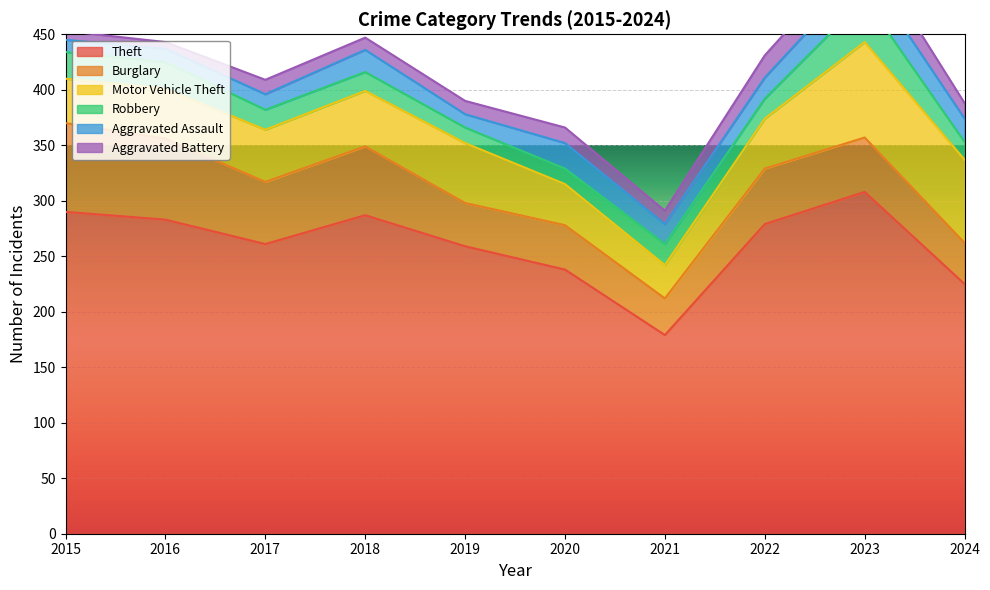

At which category does Aggravated Battery reach its first local valley?

2016